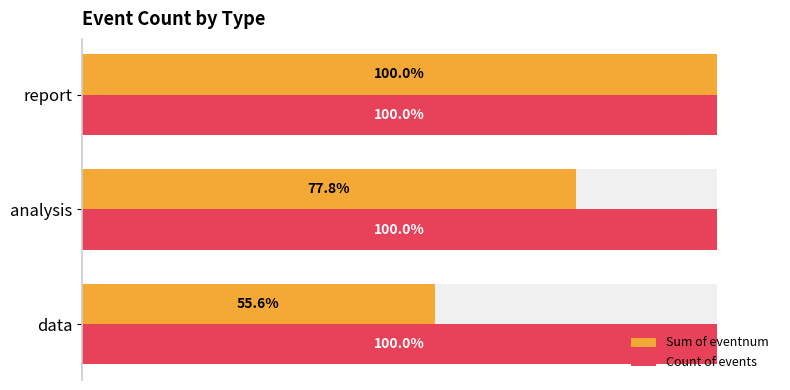

How many bars are there in each group?

2